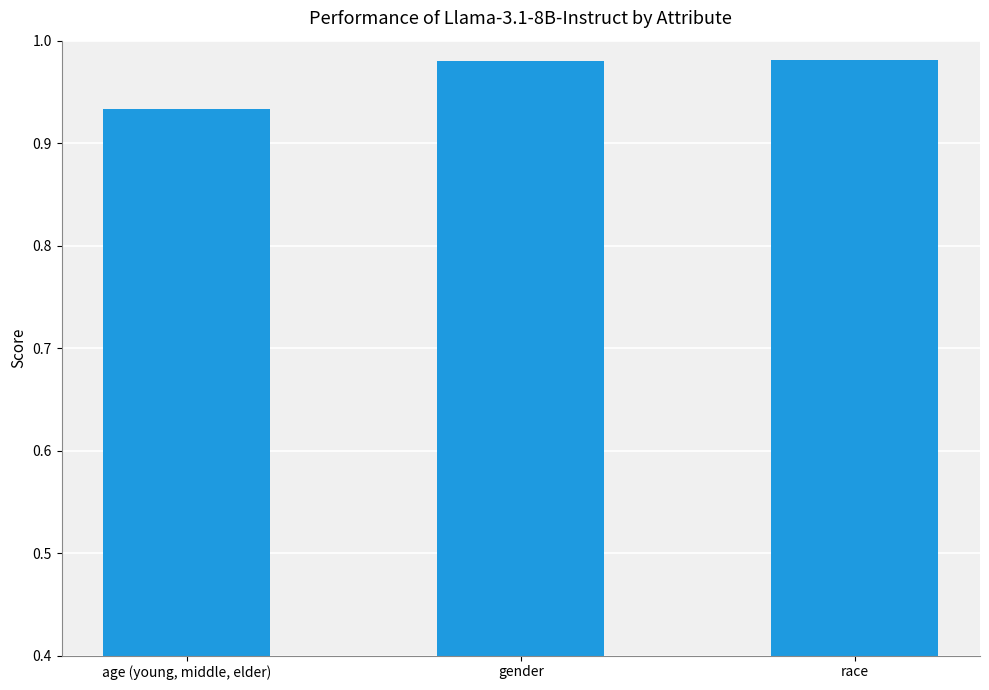

Does the chart contain stacked bars?

No